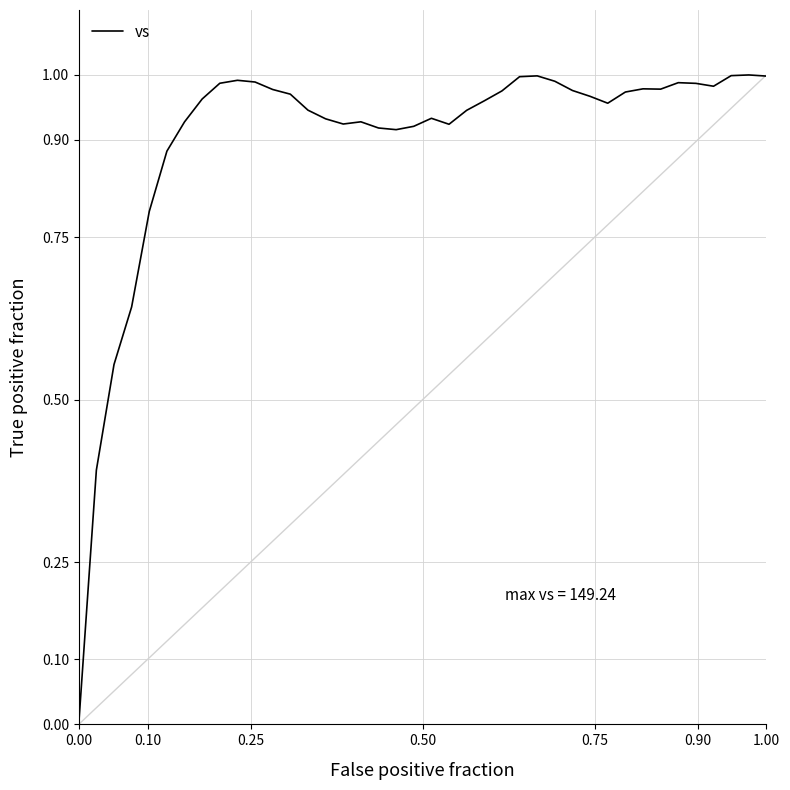

Reading left to right, list all the values displayed in this chart.

0.0	0.4	0.6	0.6	0.8	0.9	0.9	1.0	1.0	1.0	1.0	1.0	1.0	0.9	0.9	0.9	0.9	0.9	0.9	0.9	0.9	0.9	0.9	1.0	1.0	1.0	1.0	1.0	1.0	1.0	1.0	1.0	1.0	1.0	1.0	1.0	1.0	1.0	1.0	1.0